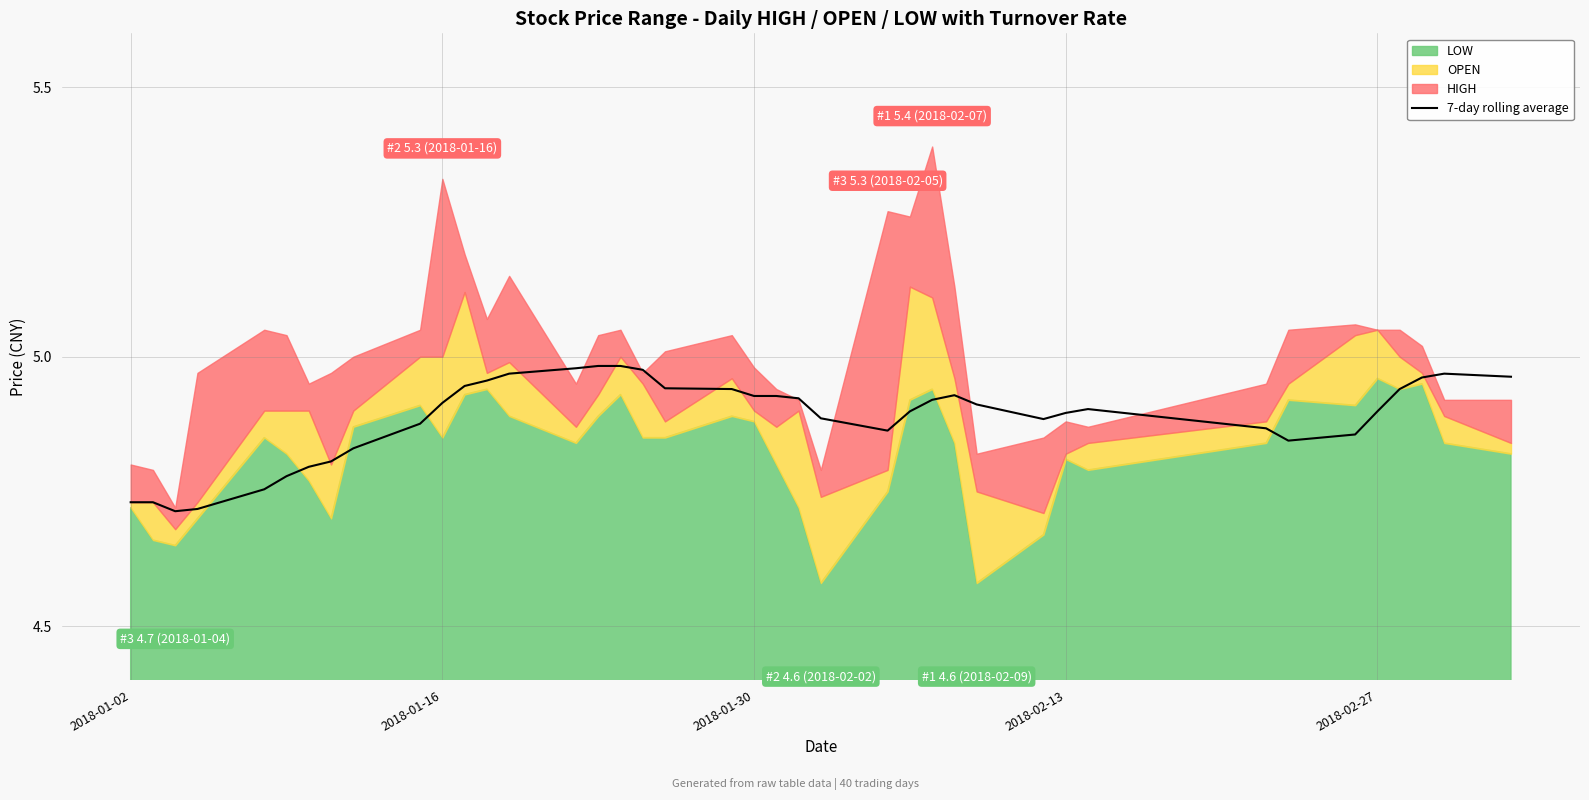

How many points are lower than both their immediate neighbors (excluding endpoints)?

4